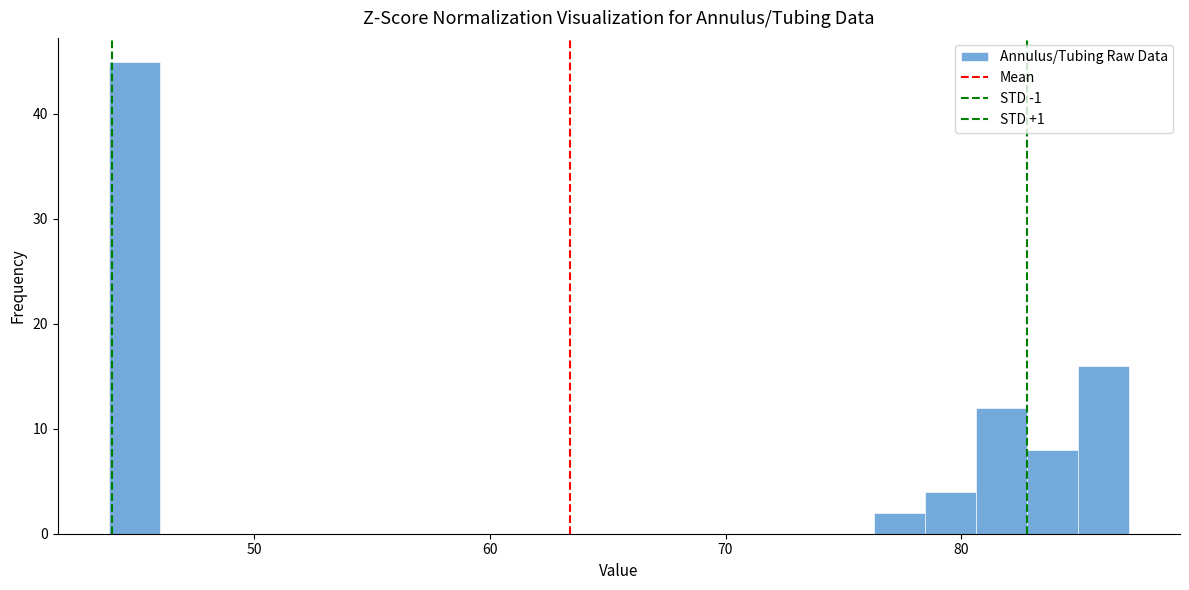

Read against the x-axis, roughly where is the centre of the tallest bar?

45